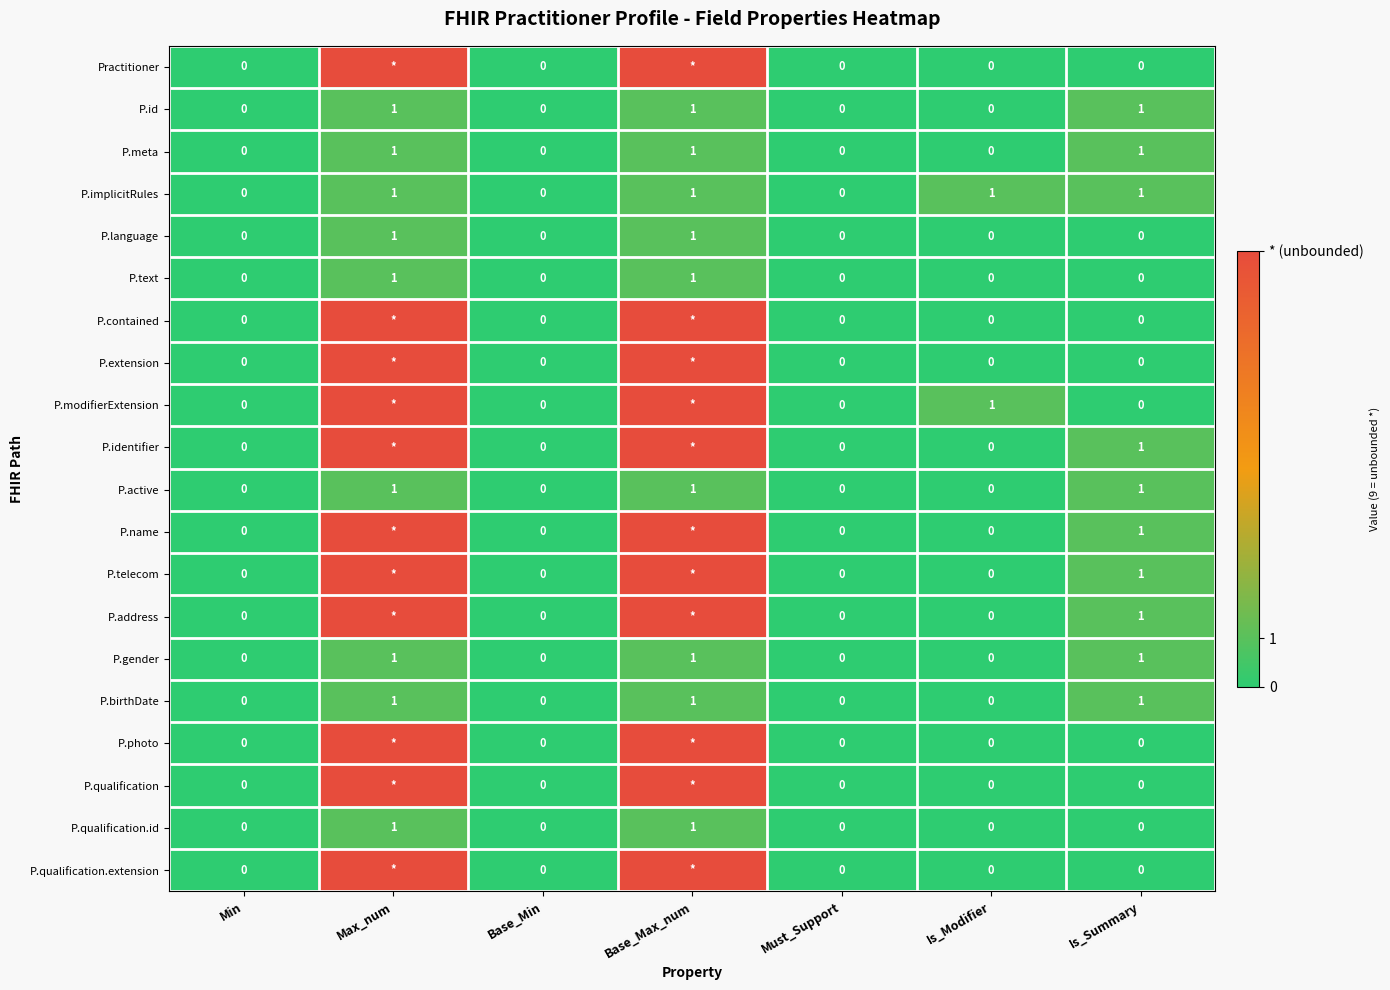

At which category is the sum across all series the highest?

Max_num